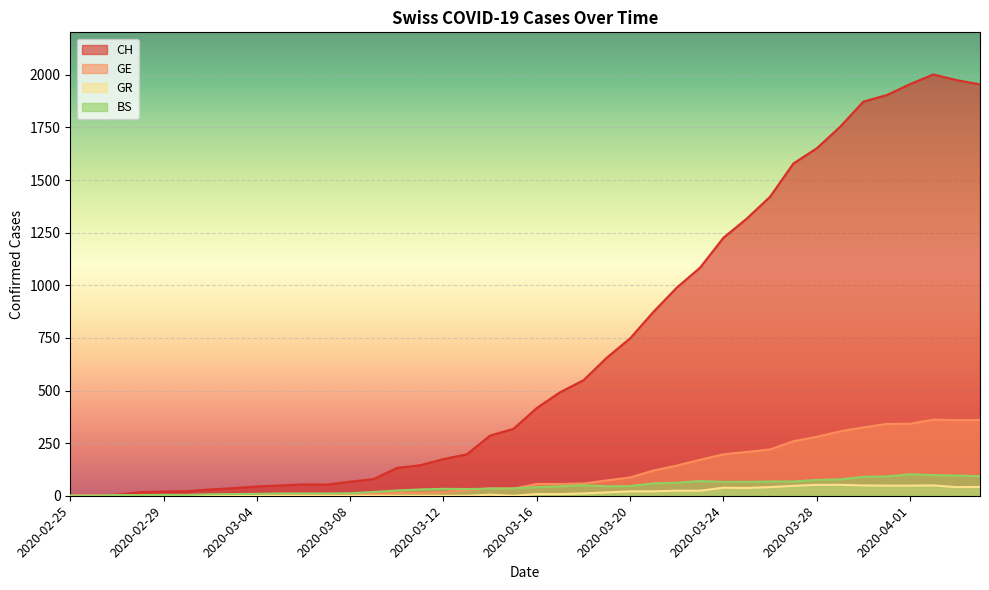

The value of GE at 2020-03-25 is 362. True or false?

False